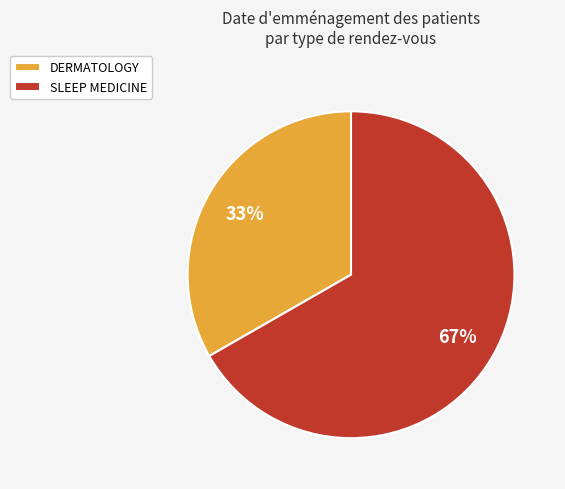

Rank the categories by value from highest to lowest.

SLEEP MEDICINE, DERMATOLOGY